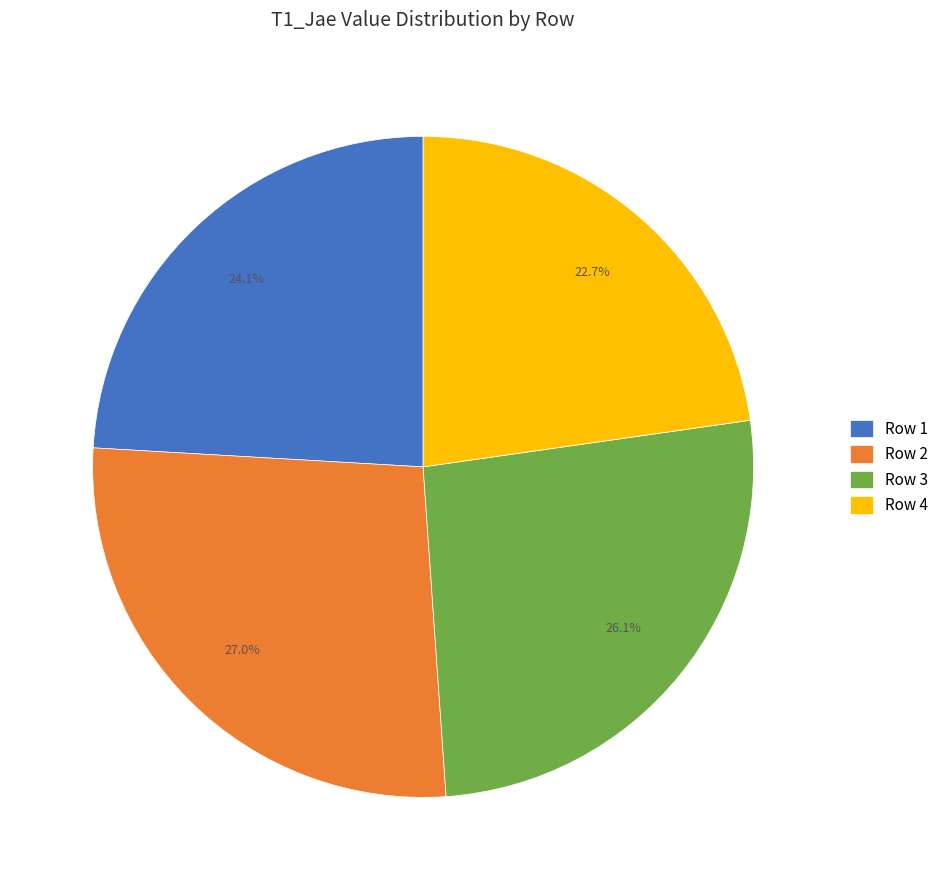

True or false: Row 2 accounts for 32% of the total.

False